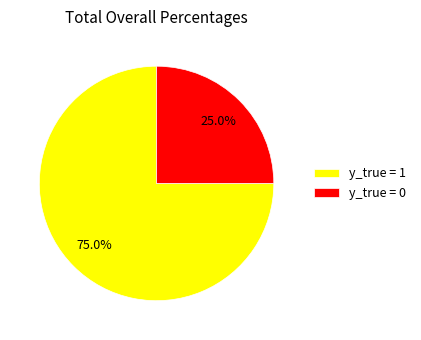

What is the ratio of the value at y_true = 1 to the value at y_true = 0?

3.0